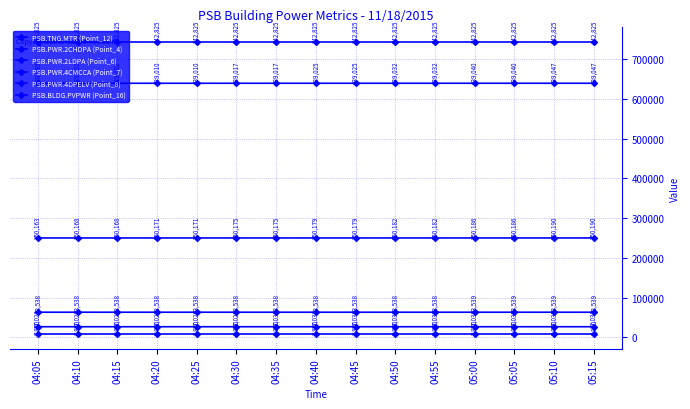

Count the number of categories in the chart.

15